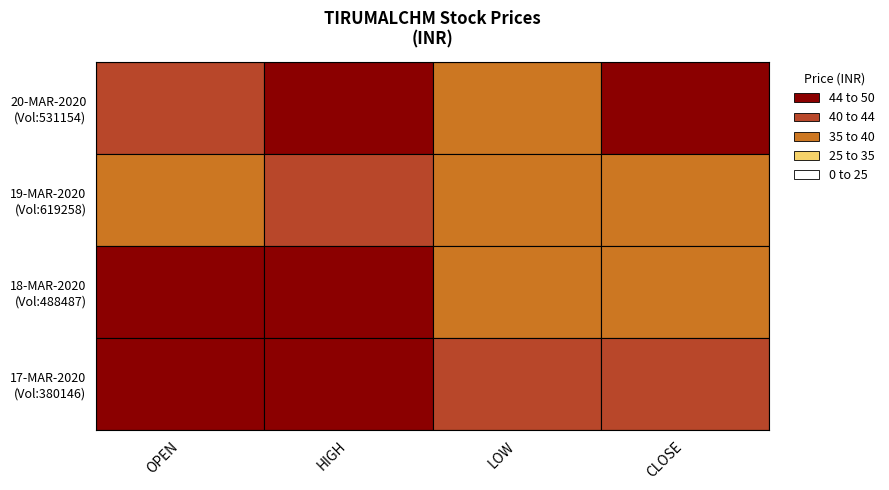

At how many categories does at least one series exceed 44?

3